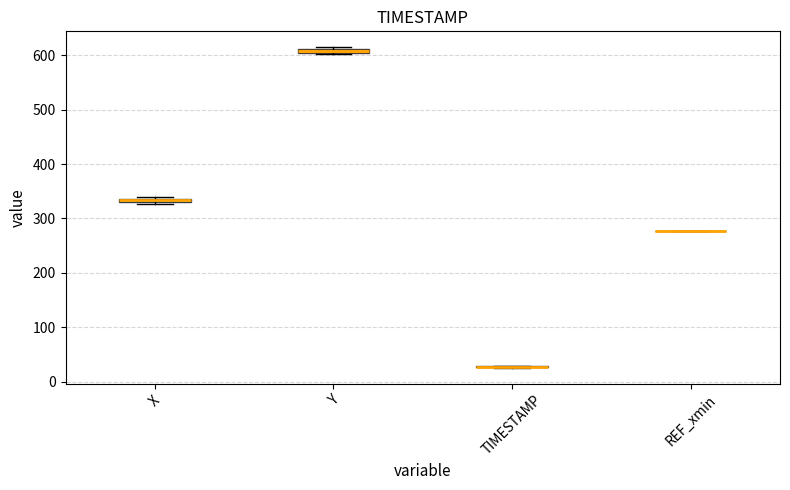

Where is the lower edge of the box for Y on the y-axis? The values are not printed on the chart, so give them approximately, as read against the axis.

600